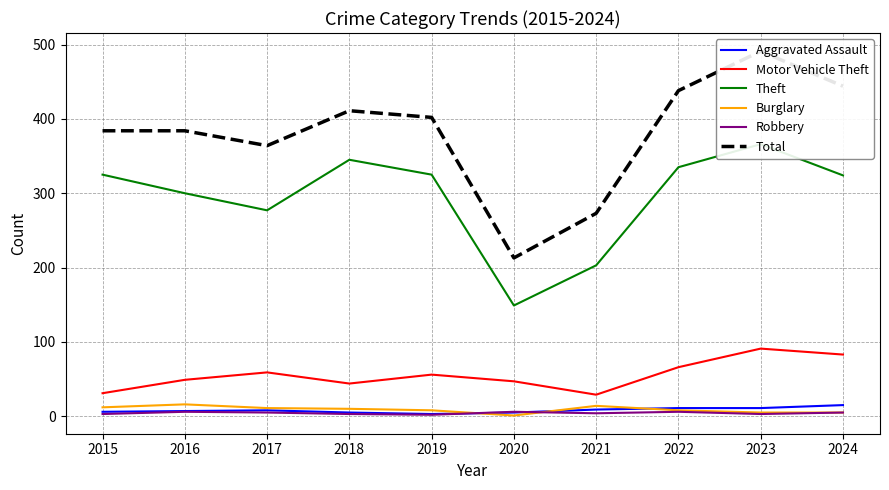

Which series has the widest spread of values?

Total